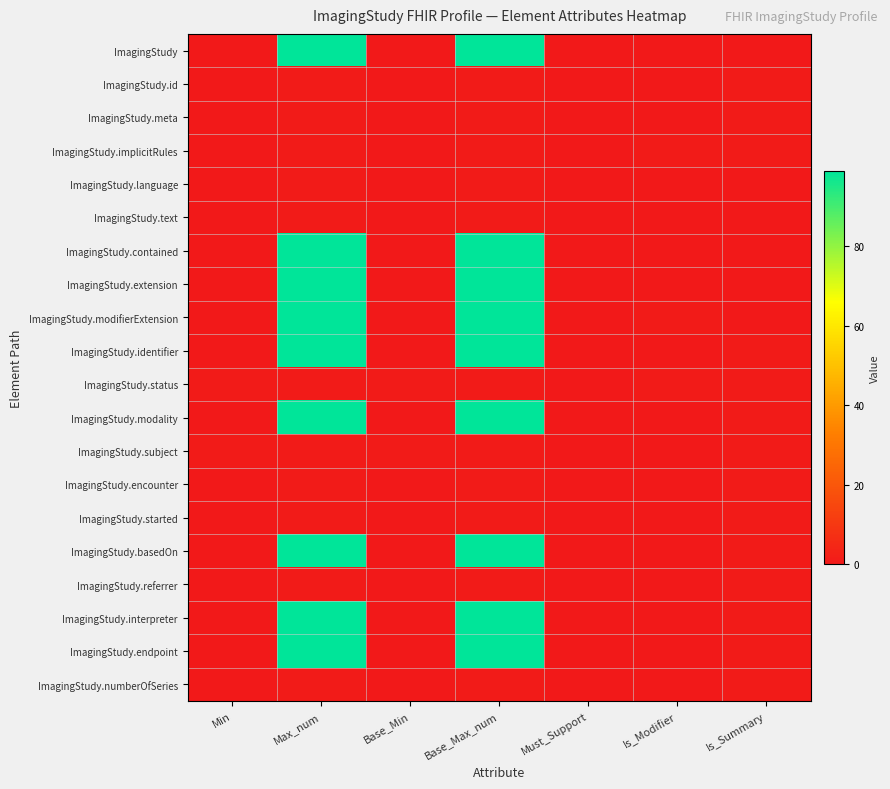

Which series has the largest range (max minus min)?

ImagingStudy